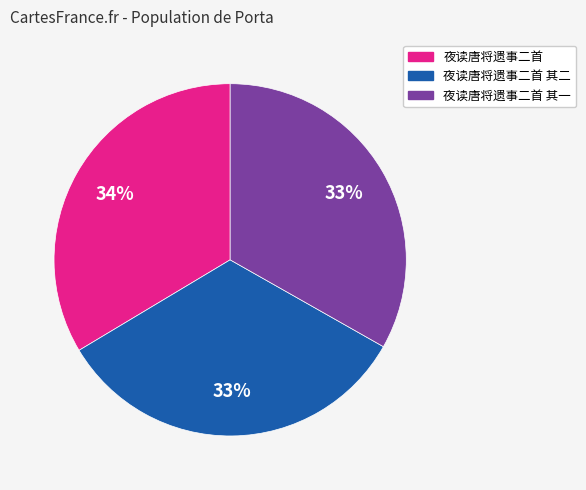

To the nearest percent, what portion does 夜读唐将遗事二首 其二 represent?

33%